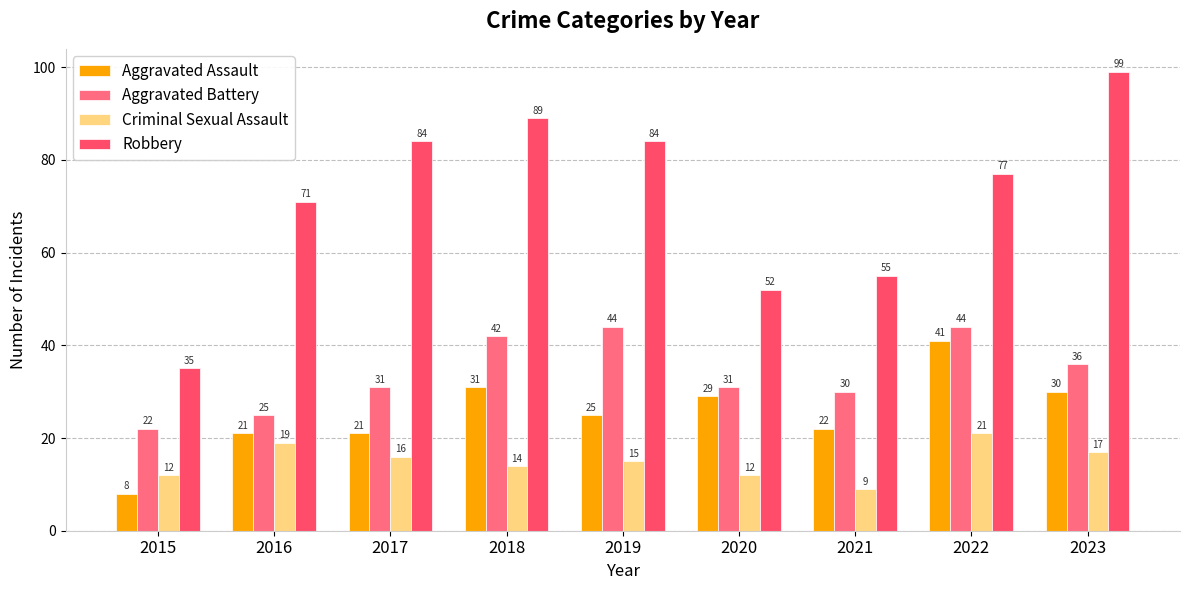

Which series has the largest total across all categories?

Robbery